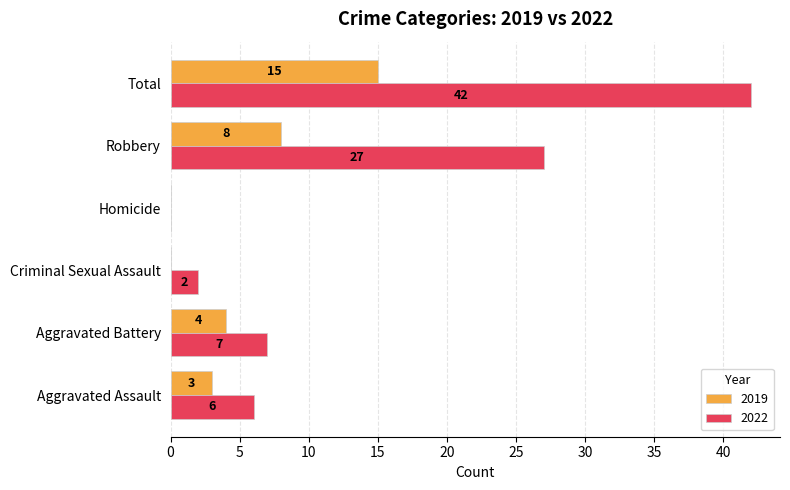

Which series has the largest range (max minus min)?

2022